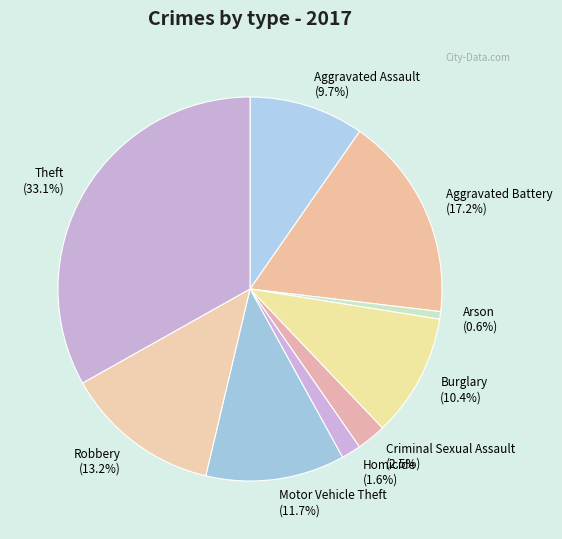

Which has a higher value, Aggravated Assault or Robbery?

Robbery